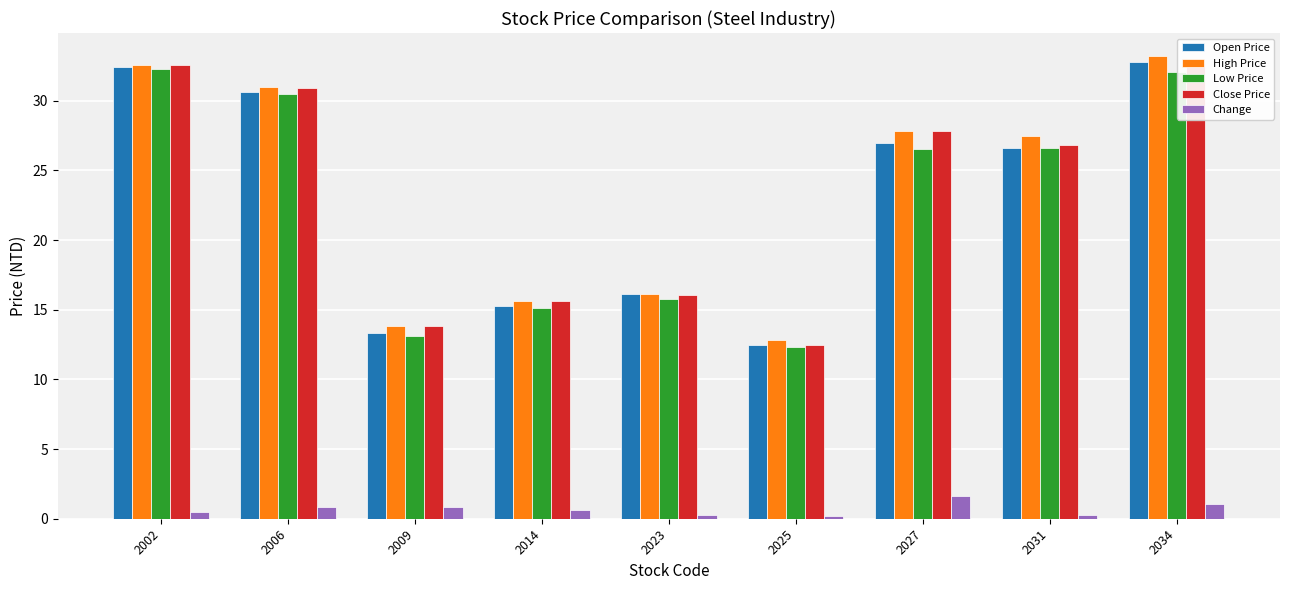

What are all the series names shown in the legend?

Open Price, High Price, Low Price, Close Price, Change